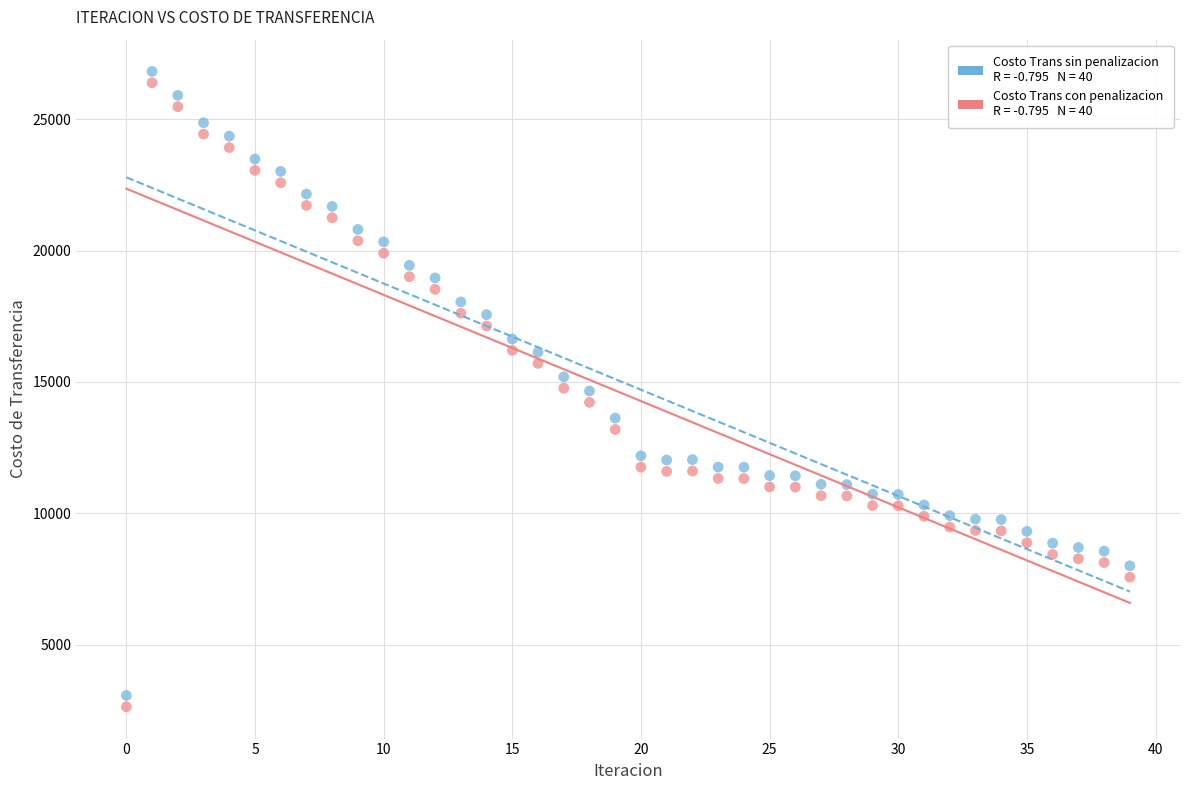

Across all data points, what is the range of Y values (max minus min)?

24178.4